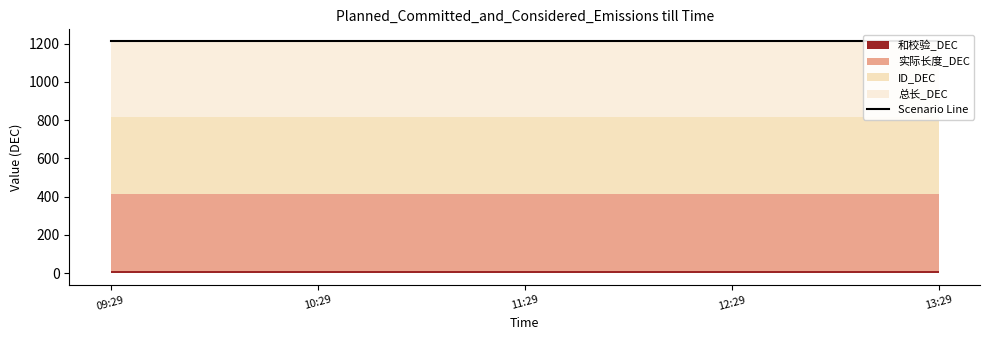

Between 2025-03-04 09:29:35 and 2025-03-04 12:29:35, which series saw the biggest shift?

和校验_DEC